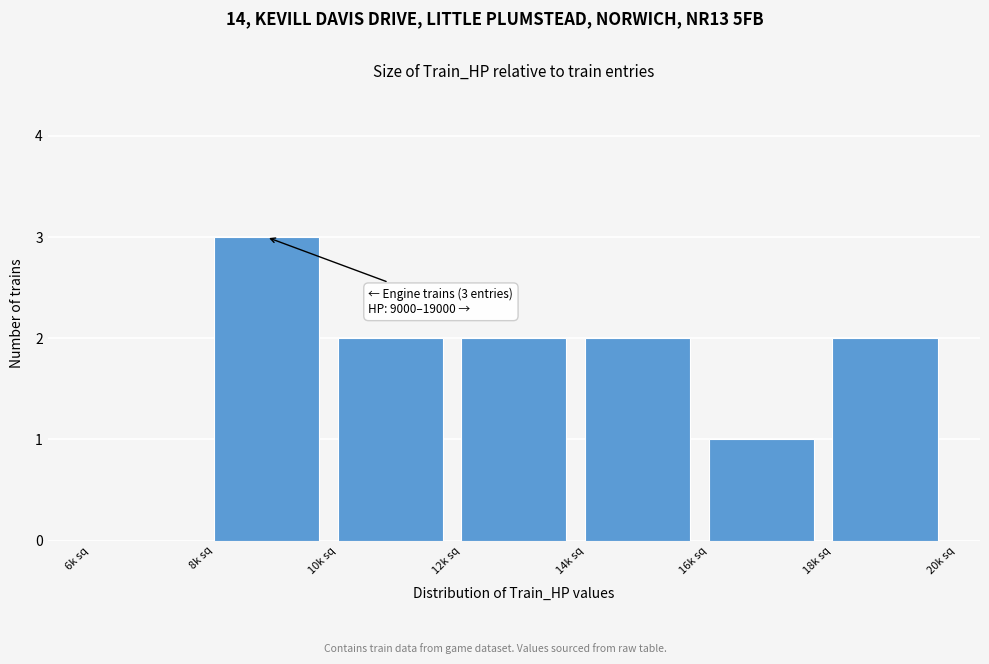

Reading left to right, extract all data points from this chart.

6k sq=0	8k sq=3	10k sq=2	12k sq=2	14k sq=2	16k sq=1	18k sq=2